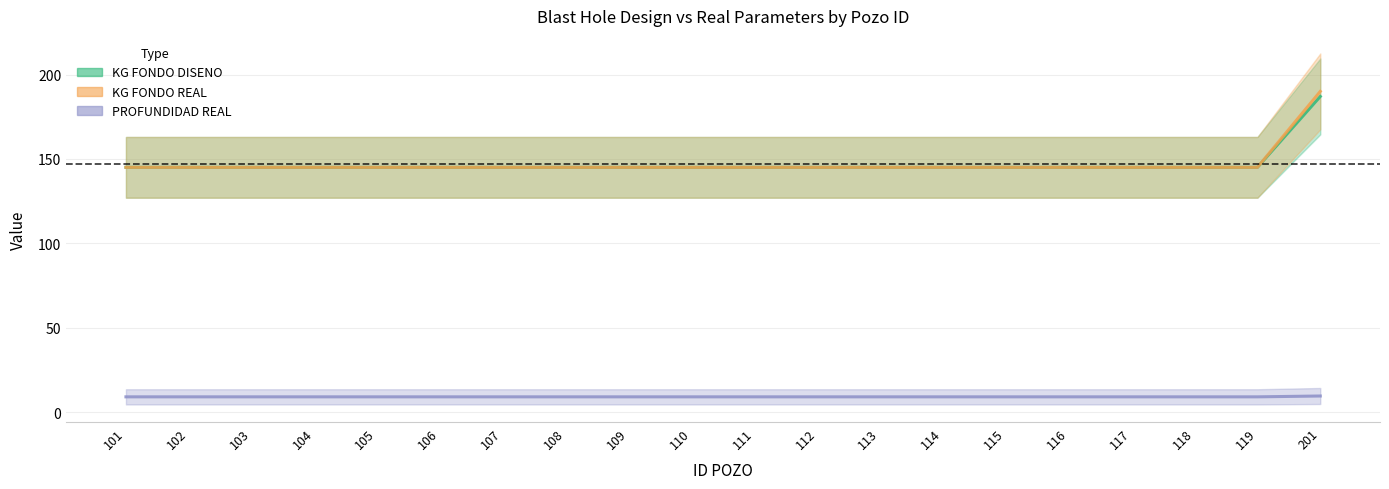

Reading right to left, extract all data points from this chart.

KG FONDO DISENO: 201=187.0	119=145.0	118=145.0	117=145.0	116=145.0	115=145.0	114=145.0	113=145.0	112=145.0	111=145.0	110=145.0	109=145.0	108=145.0	107=145.0	106=145.0	105=145.0	104=145.0	103=145.0	102=145.0	101=145.0
KG FONDO REAL: 201=190.0	119=145.0	118=145.0	117=145.0	116=145.0	115=145.0	114=145.0	113=145.0	112=145.0	111=145.0	110=145.0	109=145.0	108=145.0	107=145.0	106=145.0	105=145.0	104=145.0	103=145.0	102=145.0	101=145.0
PROFUNDIDAD REAL: 201=9.5	119=9.0	118=9.0	117=9.0	116=9.0	115=9.0	114=9.0	113=9.0	112=9.0	111=9.0	110=9.0	109=9.0	108=9.0	107=9.0	106=9.0	105=9.0	104=9.0	103=9.0	102=9.0	101=9.0